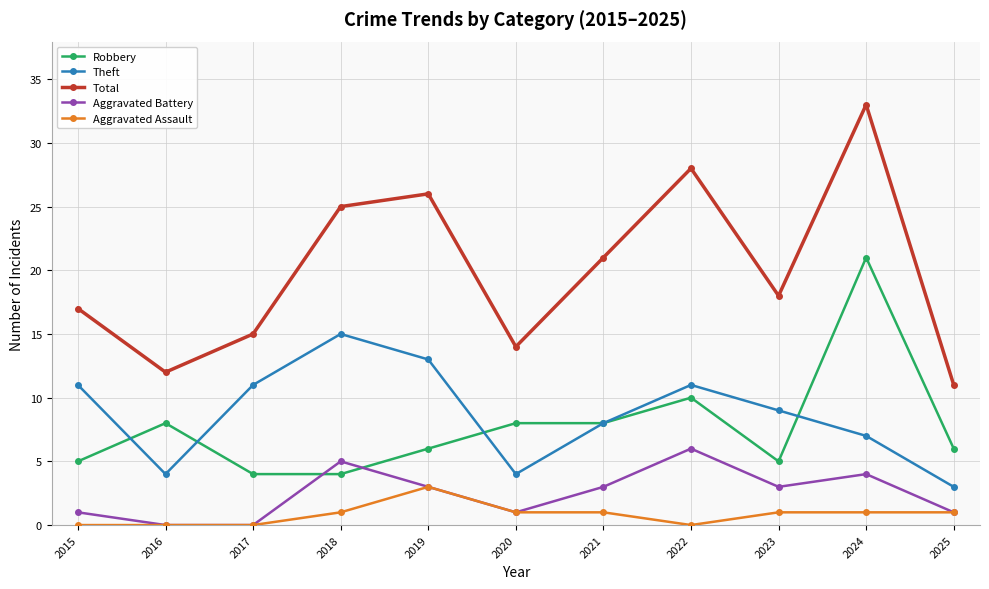

True or false: Total and Aggravated Assault intersect in this chart.

False